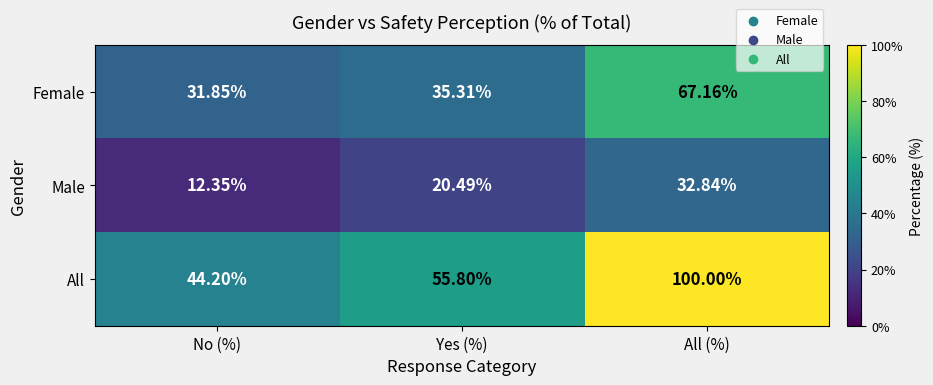

Which series changed the most between Yes (%) and All (%)?

All